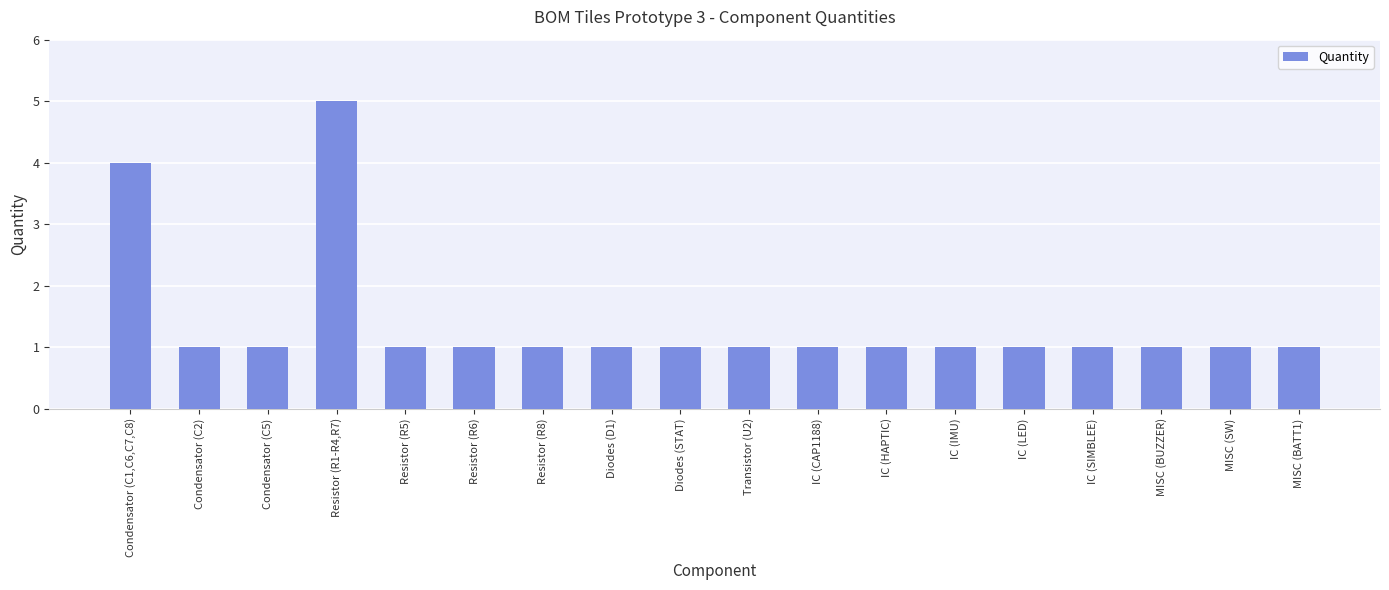

What is the ratio of the value at Diodes (STAT) to the value at MISC (SW)?

1.0